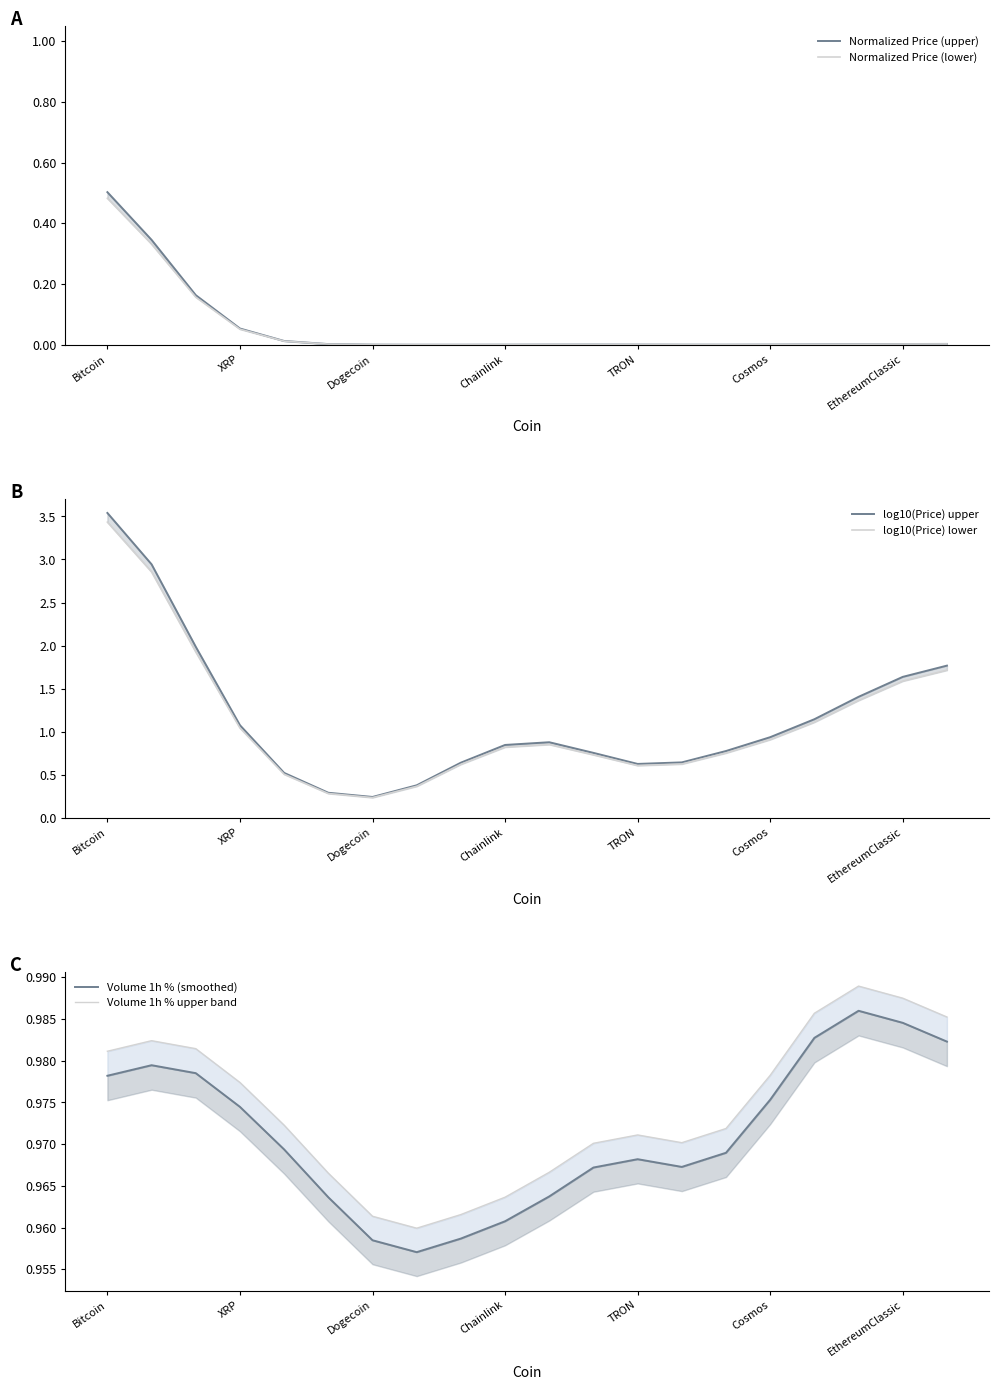

What is the difference between the maximum and minimum values in the log10(Price) lower series?

3.2